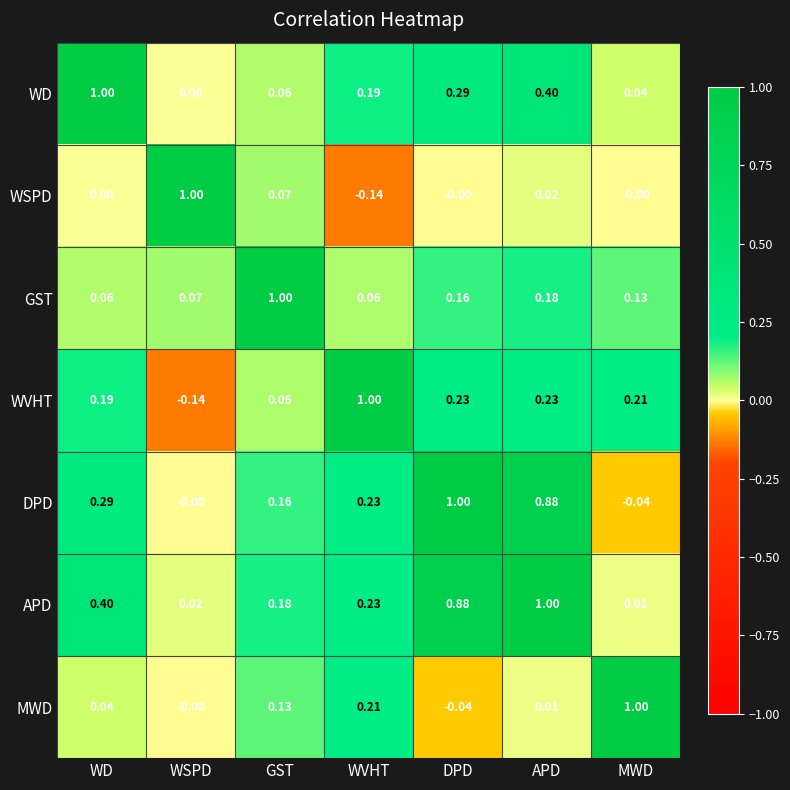

At which category is the sum across all series the highest?

APD